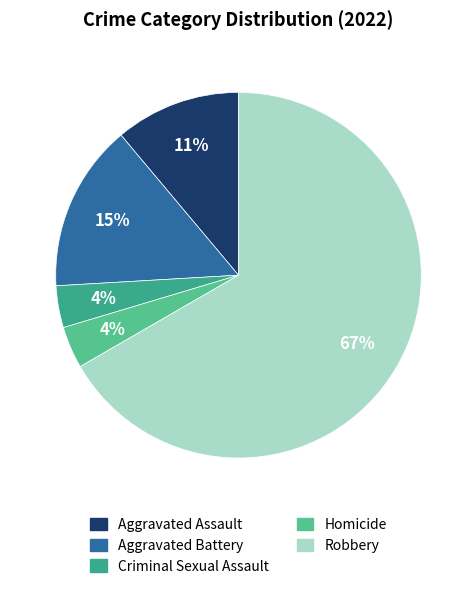

Count the number of slices in the pie.

5